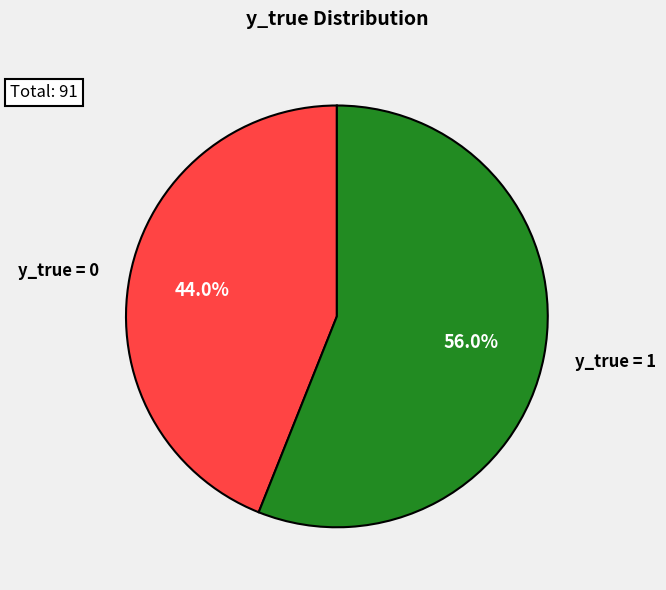

To the nearest percent, what is the average slice percentage?

50%